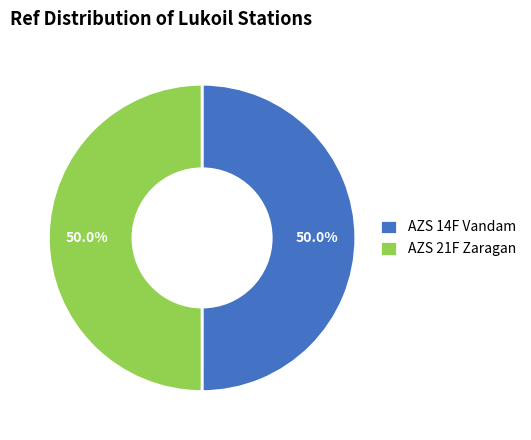

How many segments does this pie chart have?

2